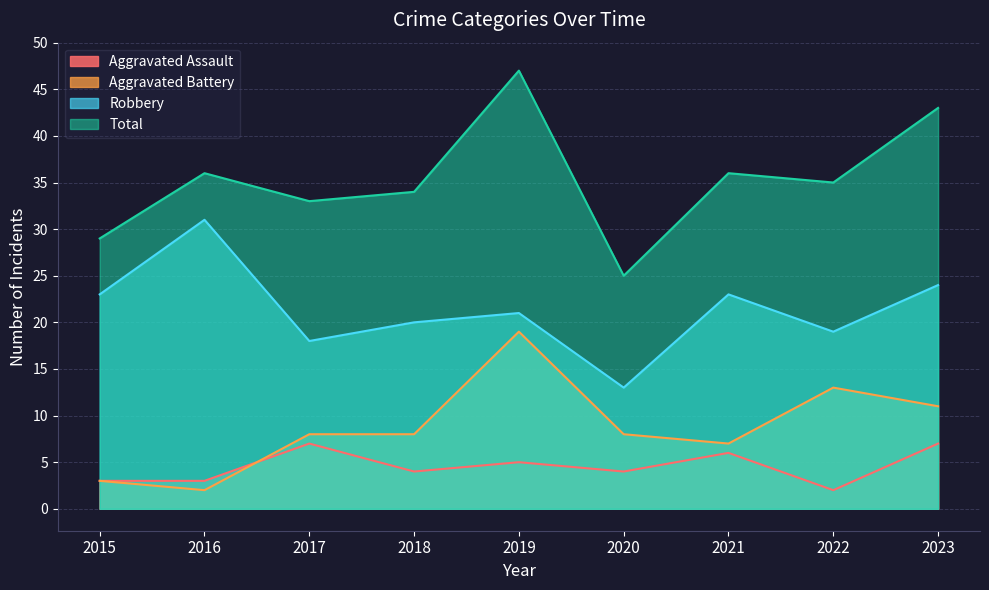

At which category does the chart reach its peak across all series?

2019